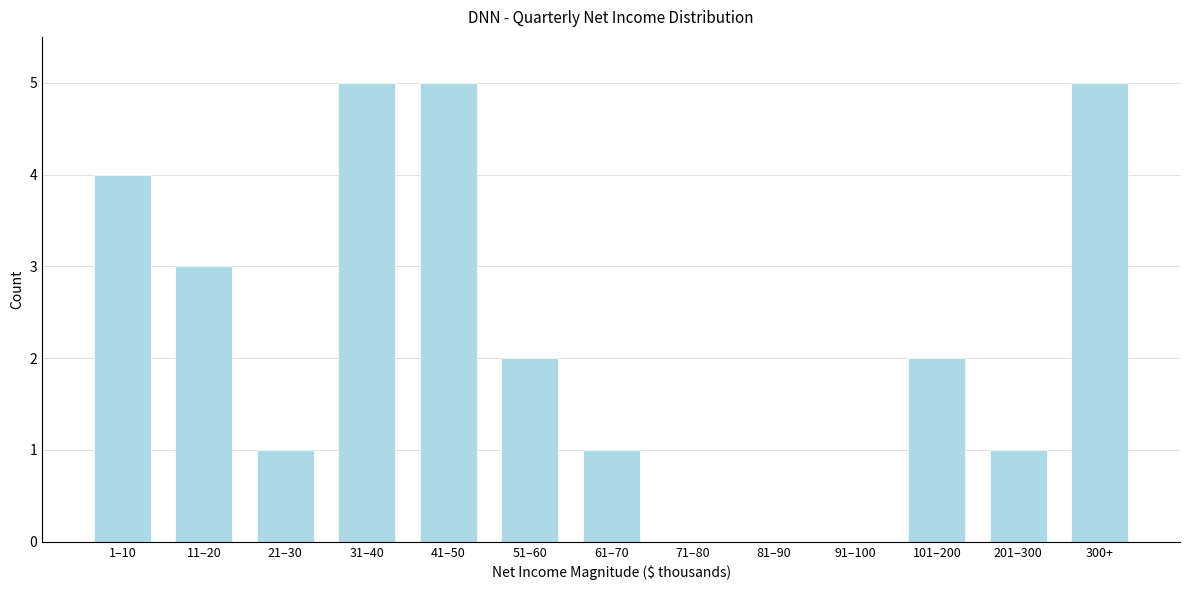

Reading left to right, transcribe all the data shown in this chart.

1–10=4	11–20=3	21–30=1	31–40=5	41–50=5	51–60=2	61–70=1	71–80=0	81–90=0	91–100=0	101–200=2	201–300=1	300+=5